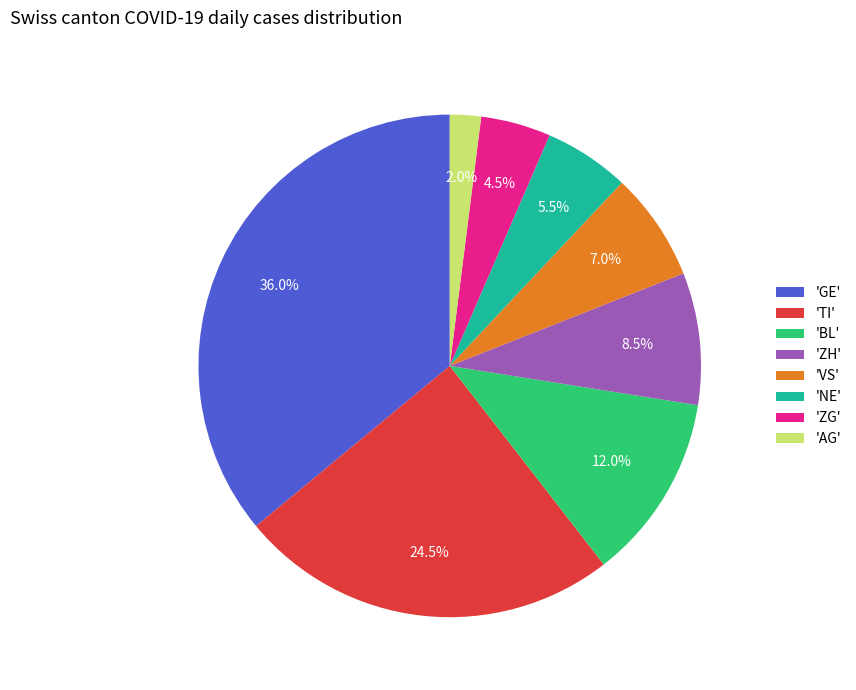

Approximately how many times larger is the value at 'VS' compared to 'AG'?

3.5